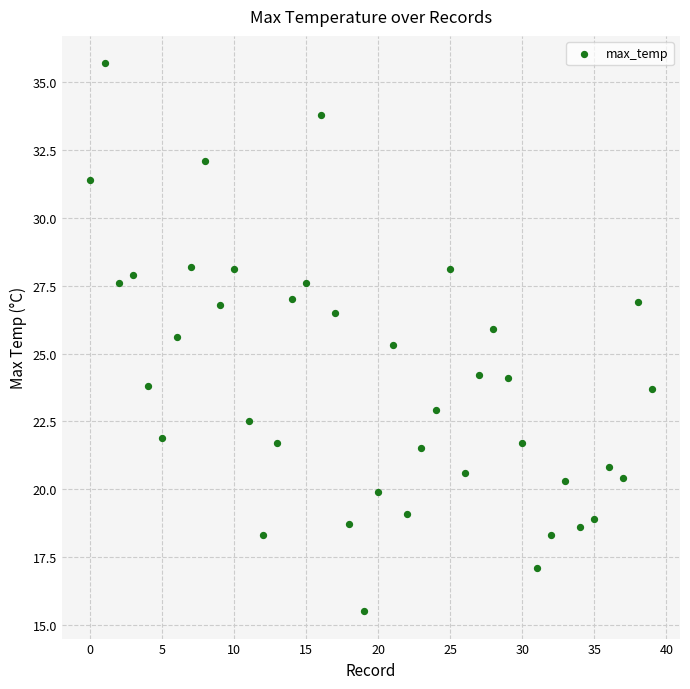

What is the range of Y values (max minus min)?

20.2